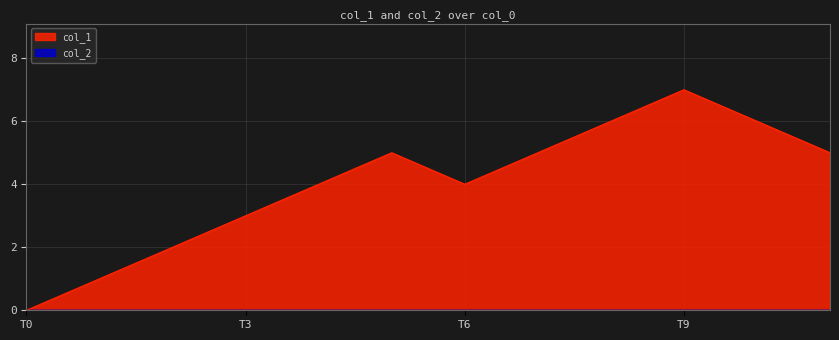

What is the difference between the highest and lowest values at T9?

7